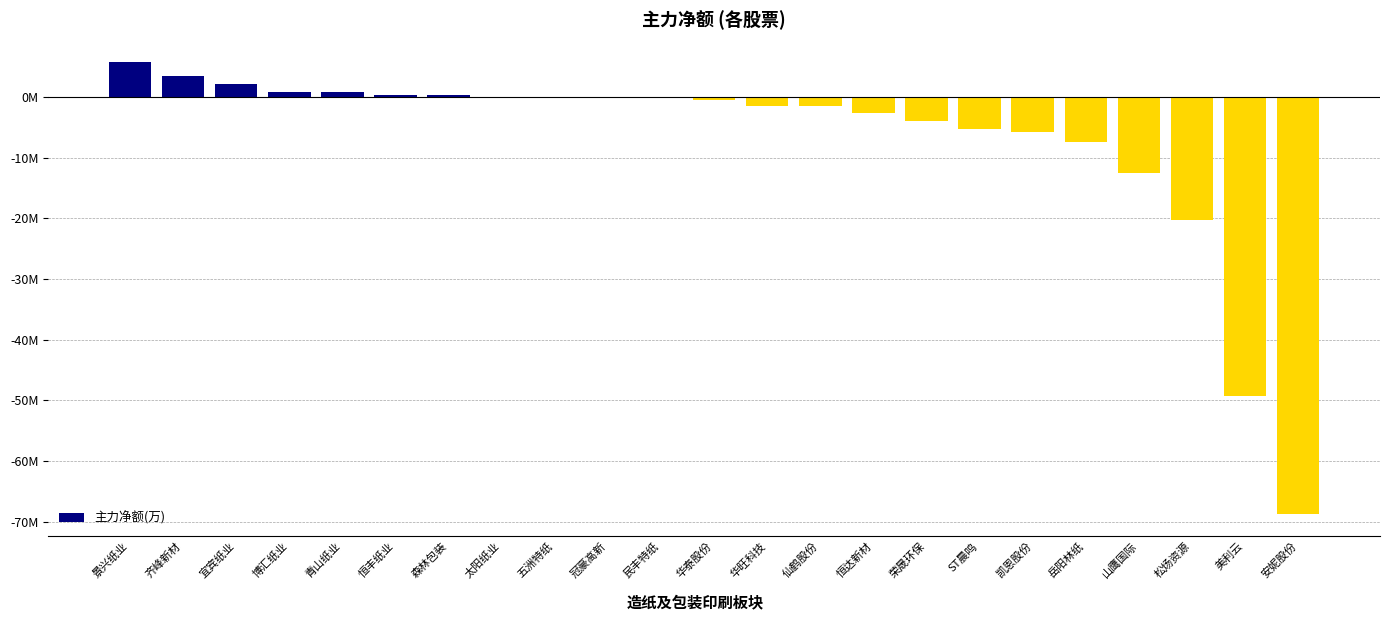

At which label does the data first exceed -456973?

景兴纸业